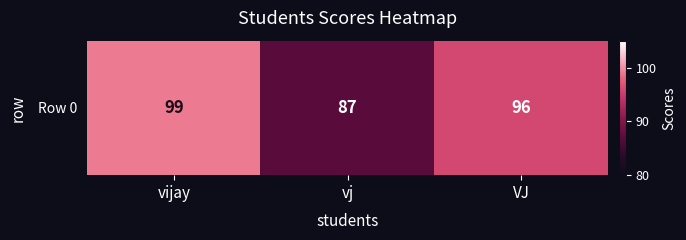

Which label corresponds to the largest value in the chart?

vijay